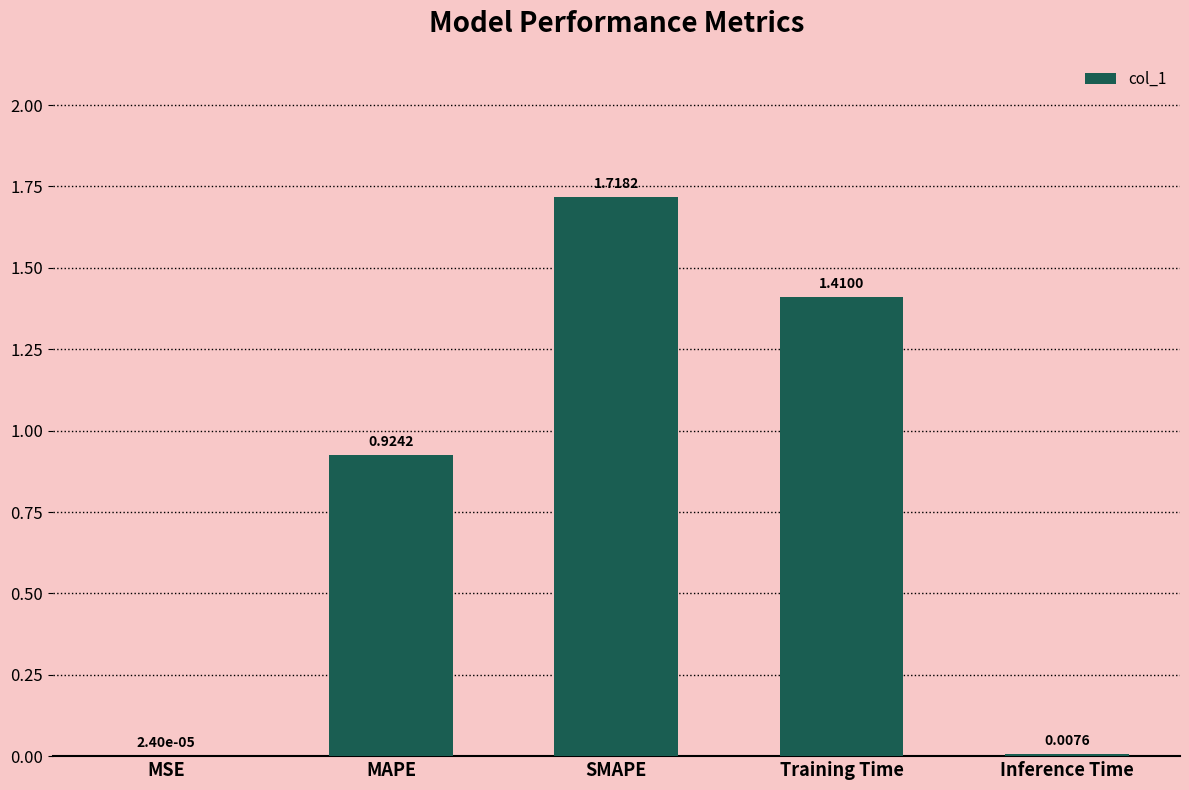

What is the average value?

0.8